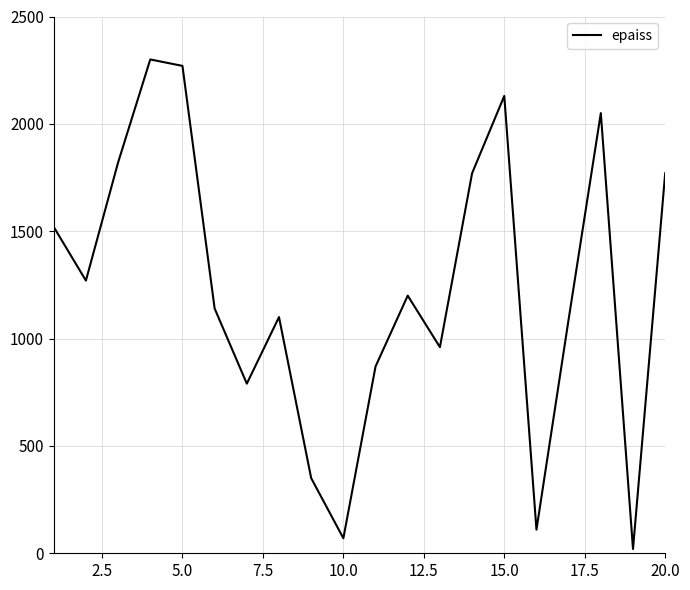

Is this an area chart (filled region under the line)?

No